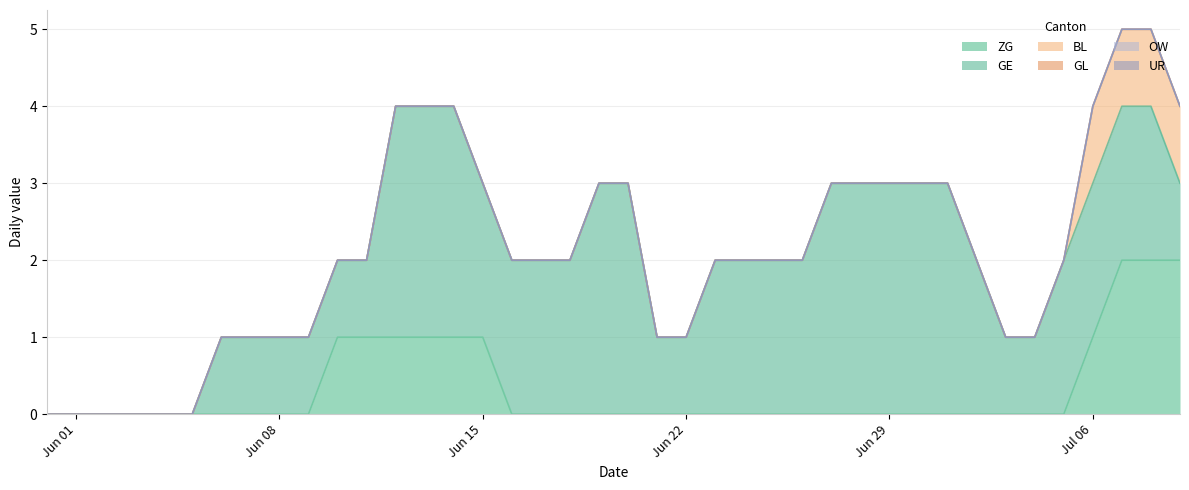

What is the difference between the second highest and minimum values in the BL series?

1